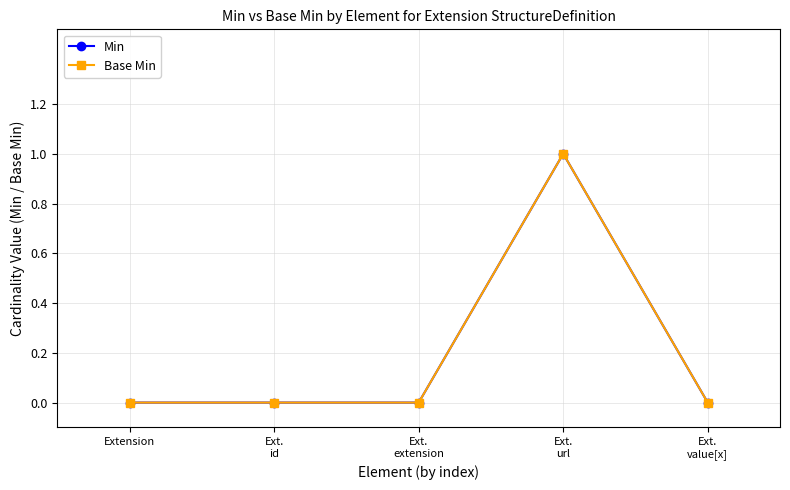

Does the chart have visible grid lines?

Yes